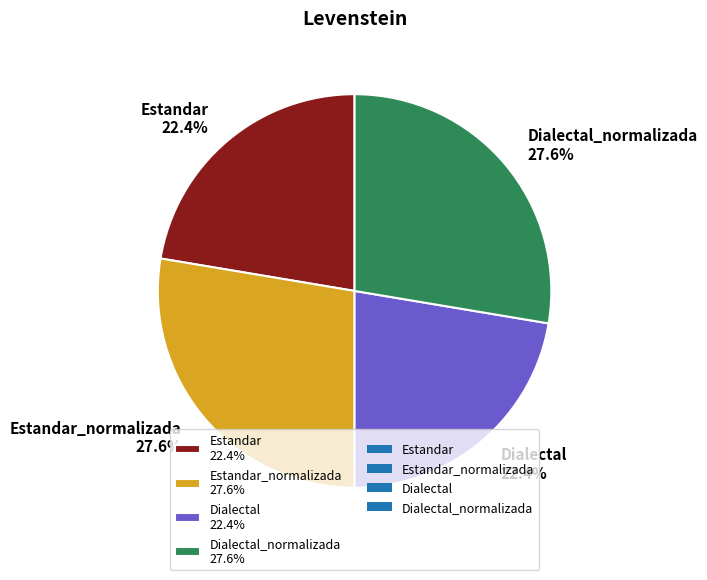

Is Dialectal 22.4% the majority of the pie?

No